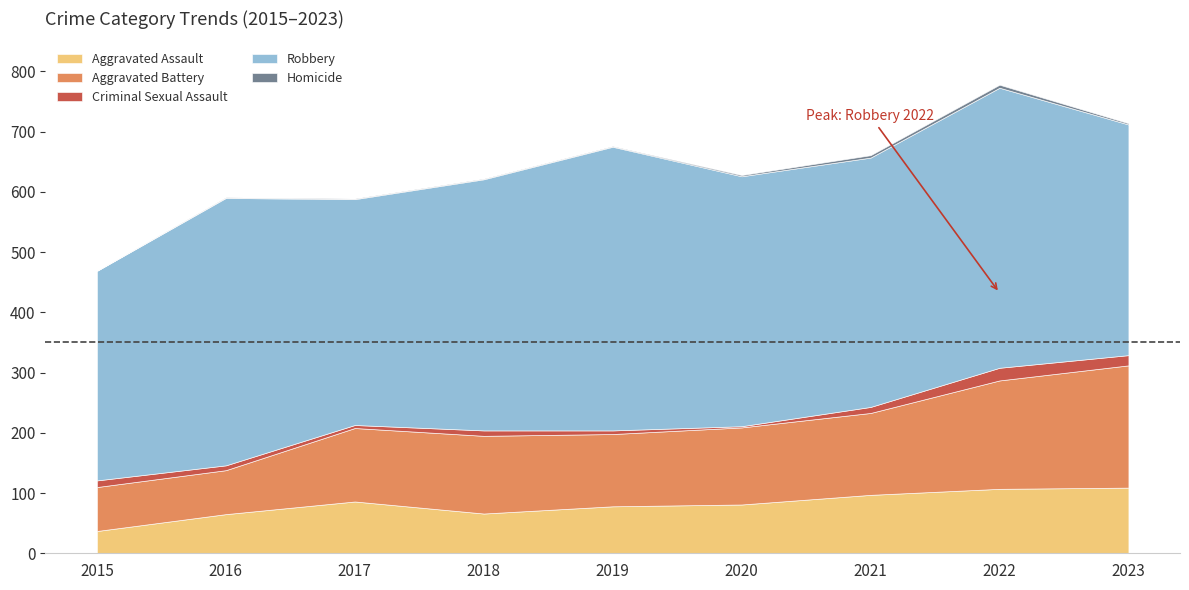

How many positive values does the Homicide series have?

8